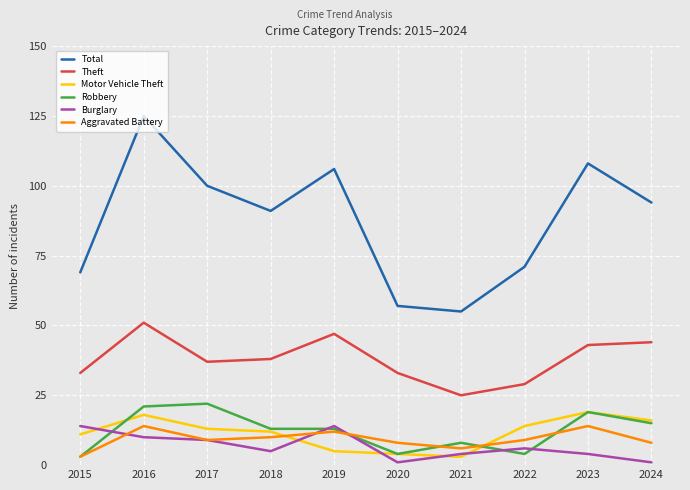

Read the Motor Vehicle Theft value at 2022.

14